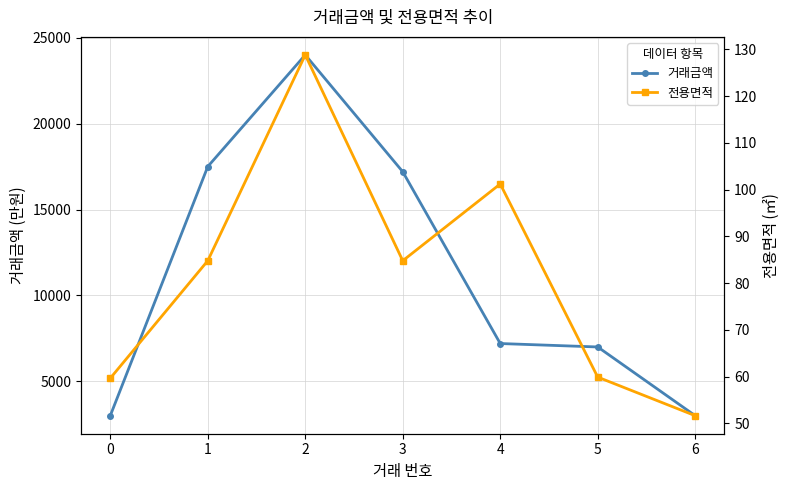

Does the chart have visible grid lines?

Yes